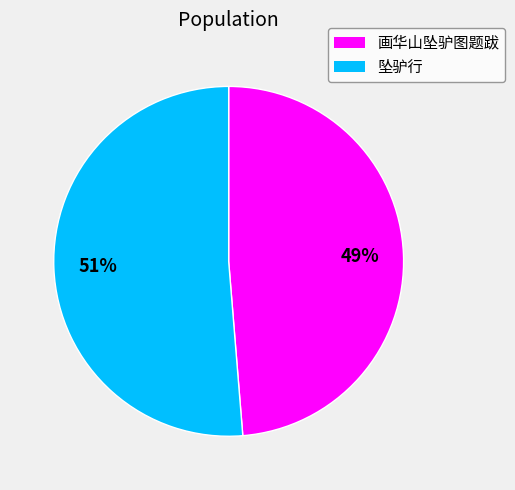

Rank the categories by value from highest to lowest.

坠驴行, 画华山坠驴图题跋